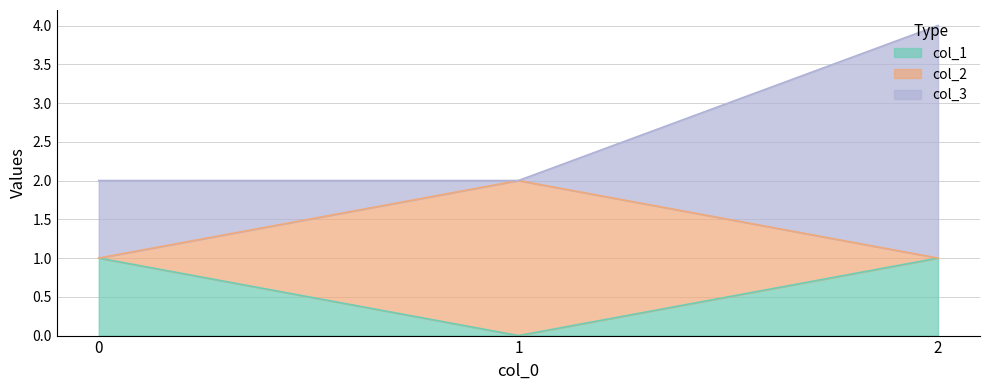

True or false: col_1 has a value of 0 at 1.

True